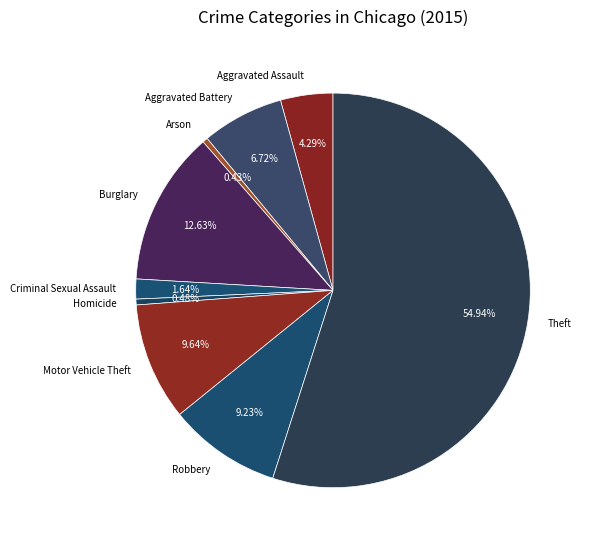

Count the number of slices in the pie.

9